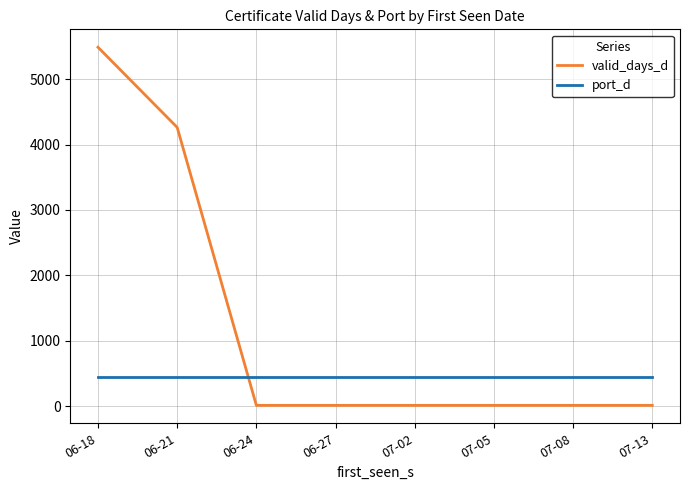

Which series has the widest spread of values?

valid_days_d